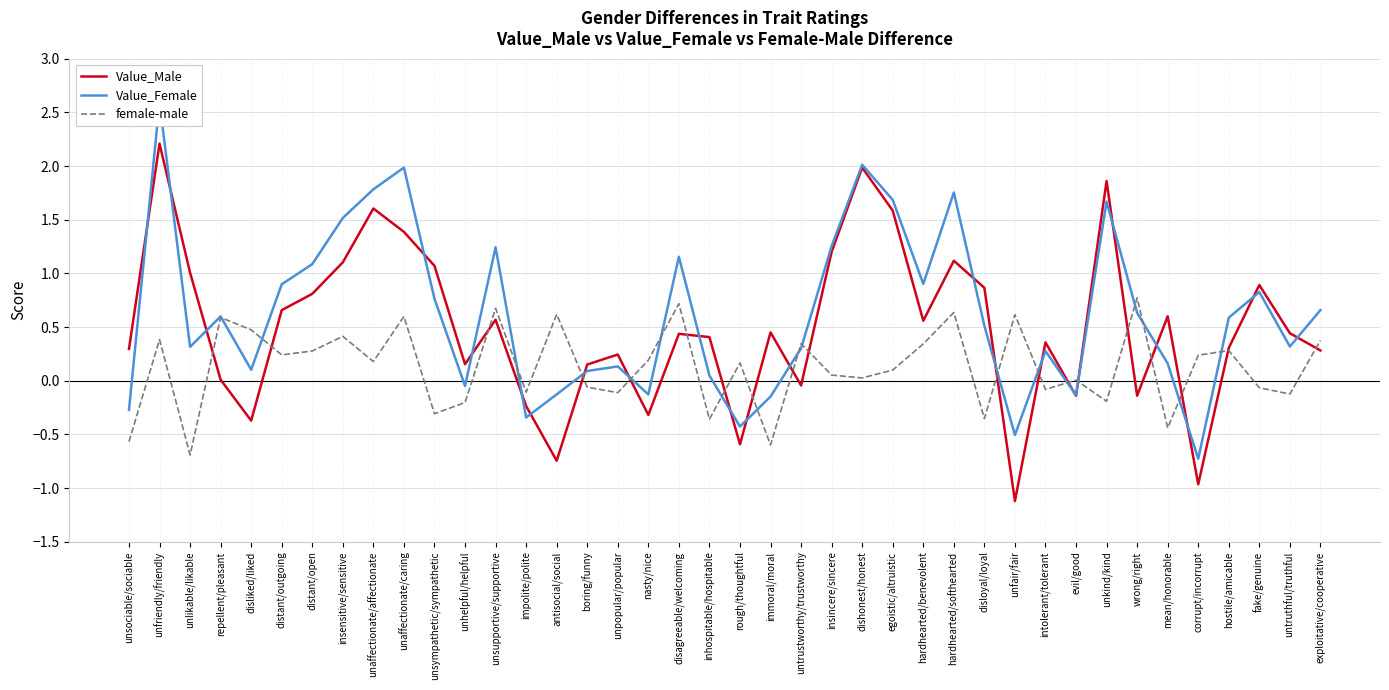

Where is the first local minimum for female-male?

unlikable/likable